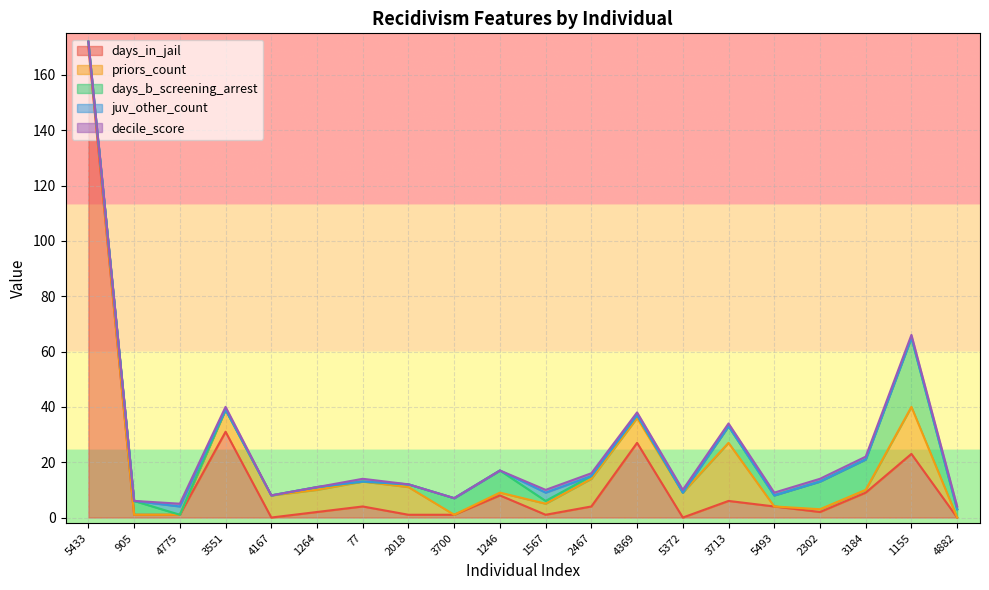

At which label is days_in_jail closest to 85?

3551